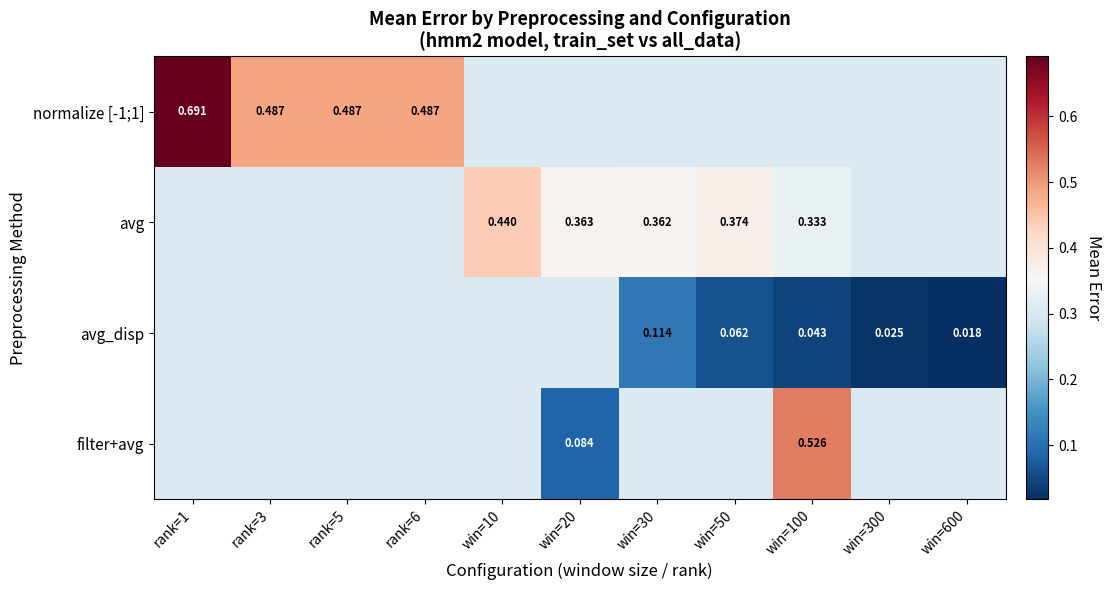

Count the normalize [-1;1] values in the range 0 to 1.

11